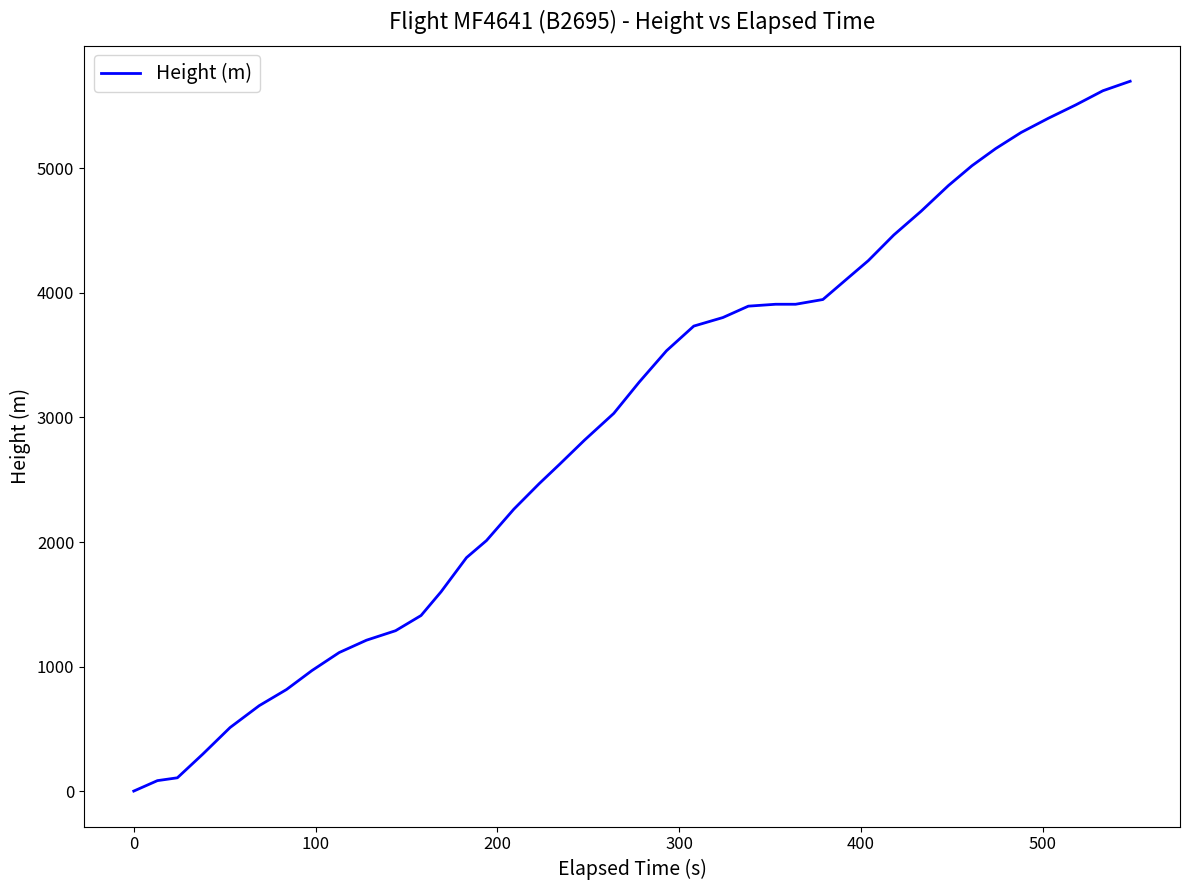

What is the difference between the maximum and minimum values?

5699.8